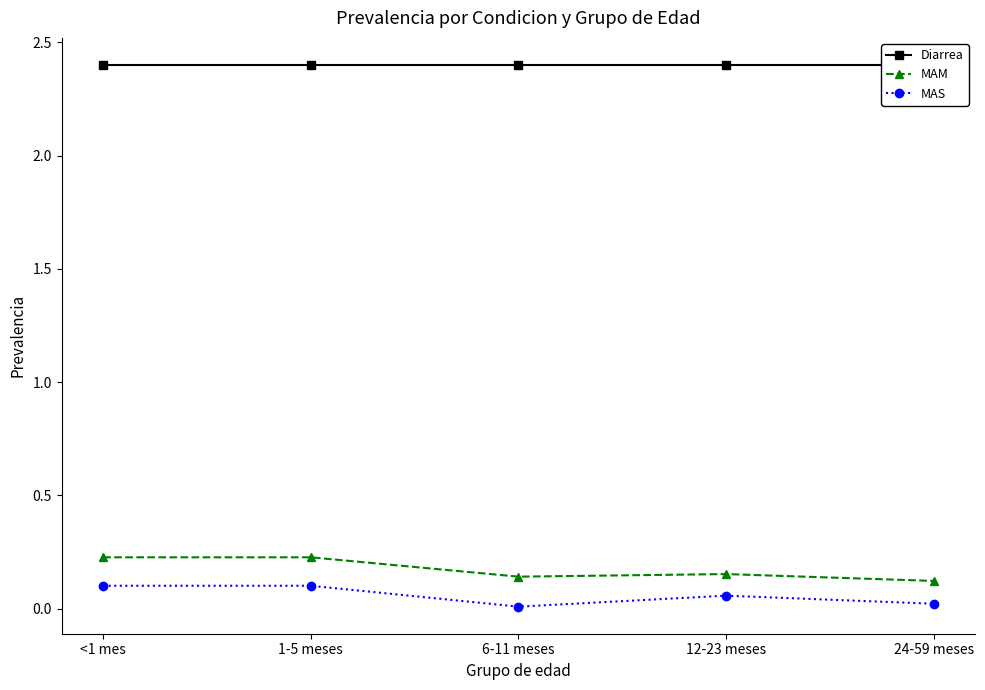

How many lines are shown in the chart?

3